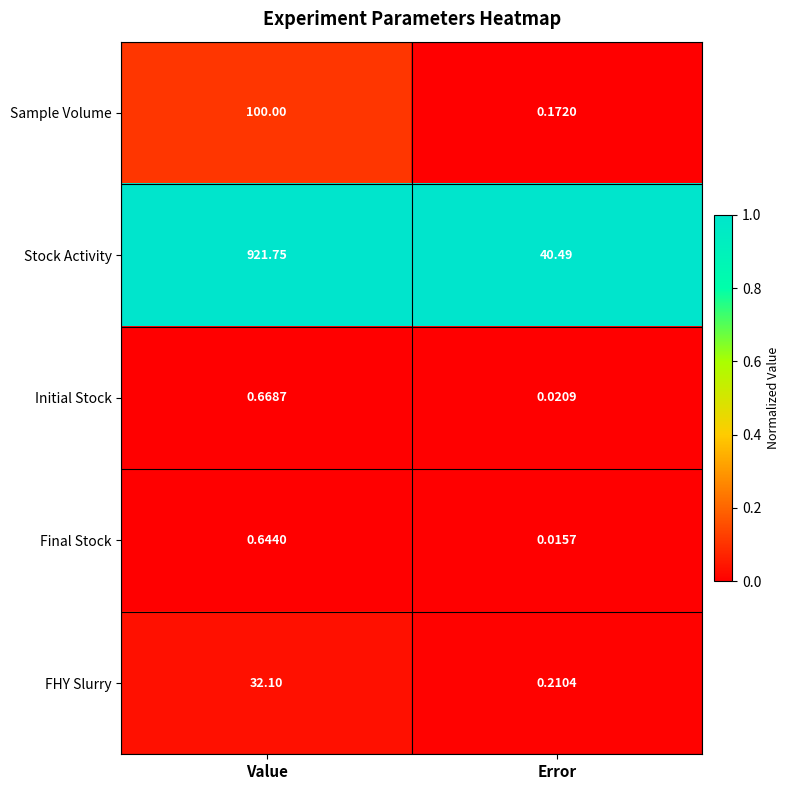

At Value, list the series in order from smallest to largest.

Final Stock, Initial Stock, FHY Slurry, Sample Volume, Stock Activity